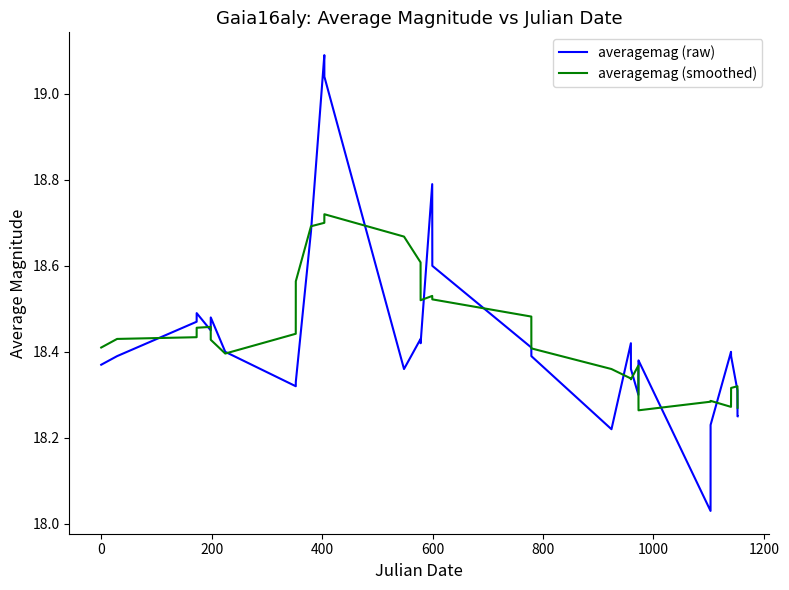

Count the number of data series in this chart.

2